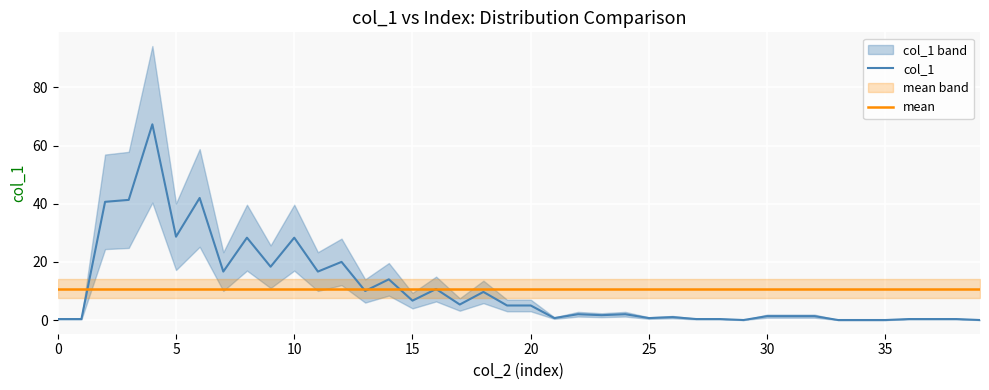

What is the label of the 17th point from the left?

16